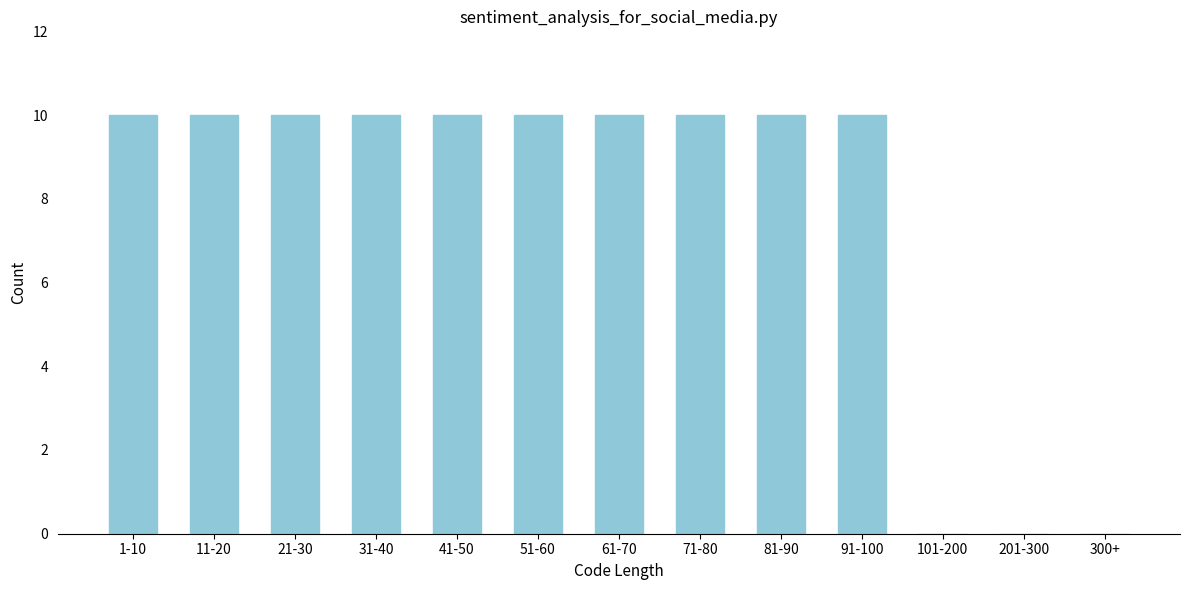

Reading right to left, what are all the values shown in this chart?

300+=0	201-300=0	101-200=0	91-100=10	81-90=10	71-80=10	61-70=10	51-60=10	41-50=10	31-40=10	21-30=10	11-20=10	1-10=10